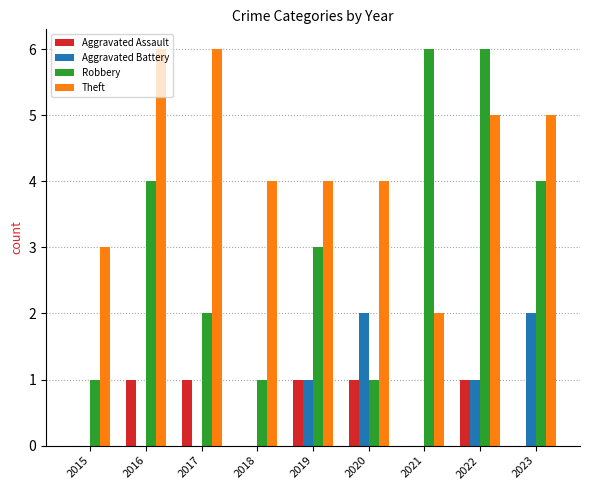

The Aggravated Assault series shows 0 at 2017. True or false?

False